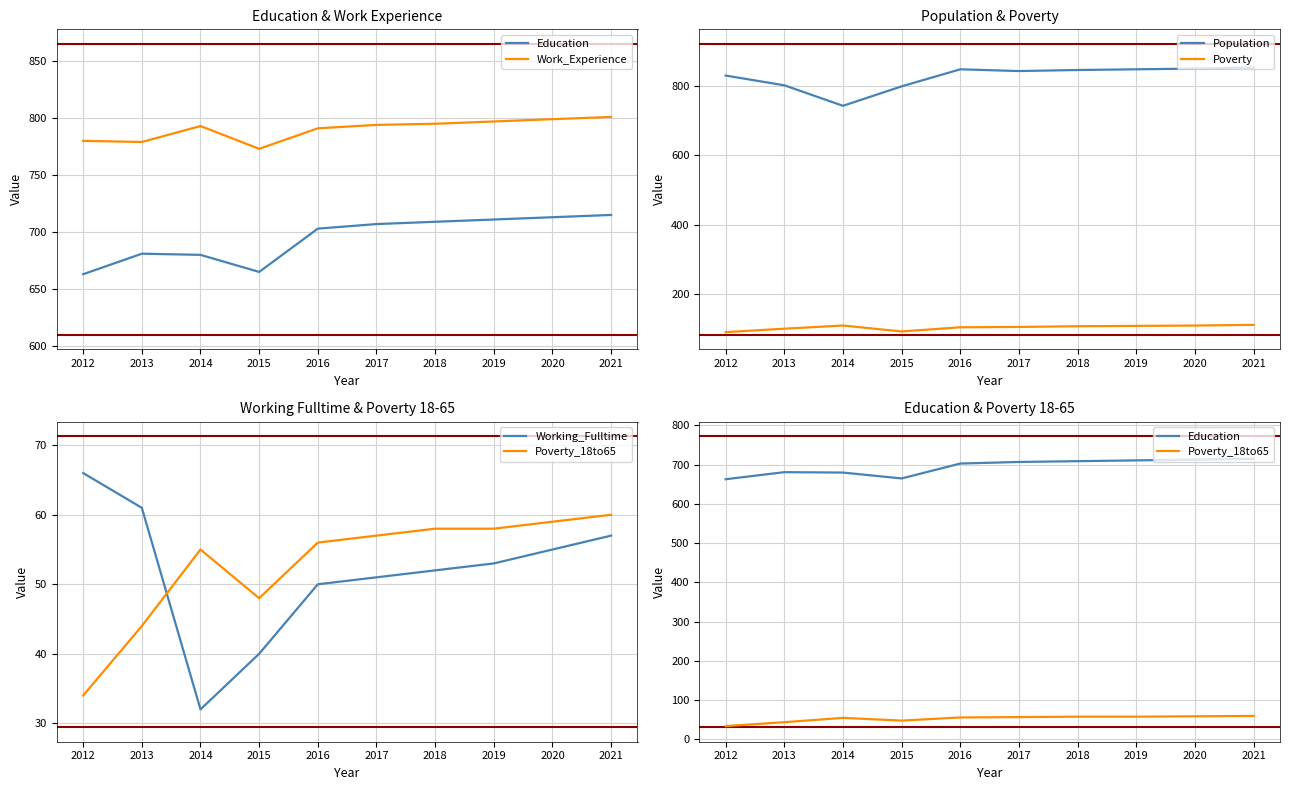

At which label is Poverty closest to 101?

2013